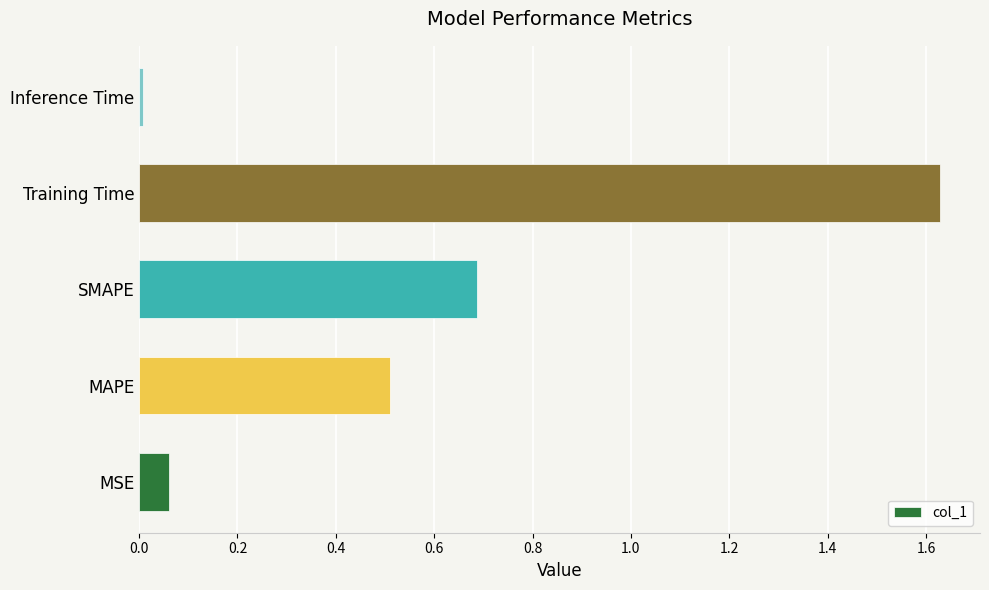

Which label corresponds to the largest value in the chart?

Training Time